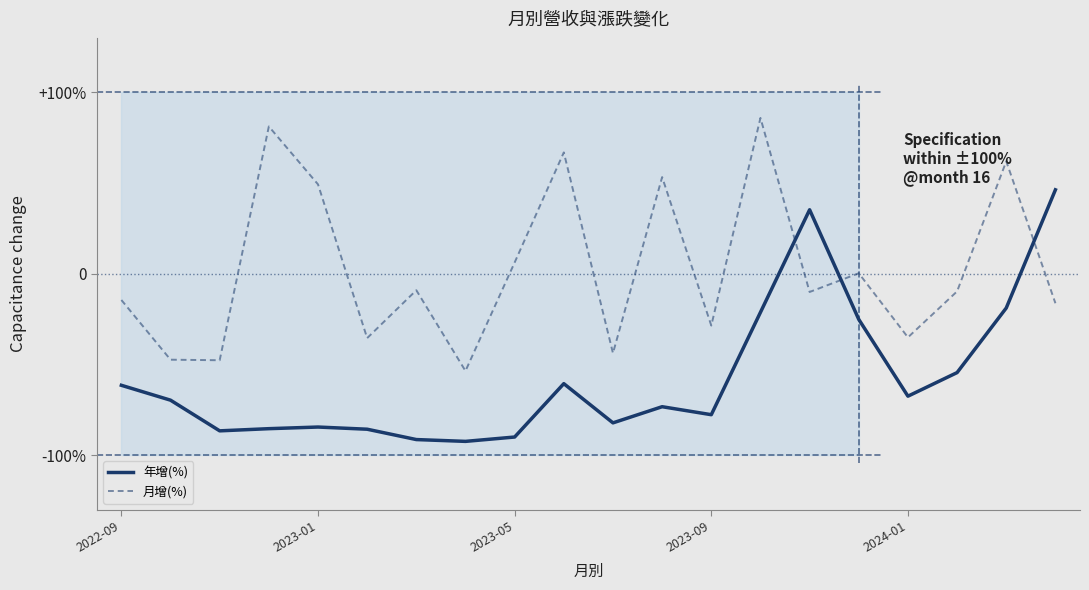

Where do 月增(%) and 年增(%) first cross each other?

13 and 14